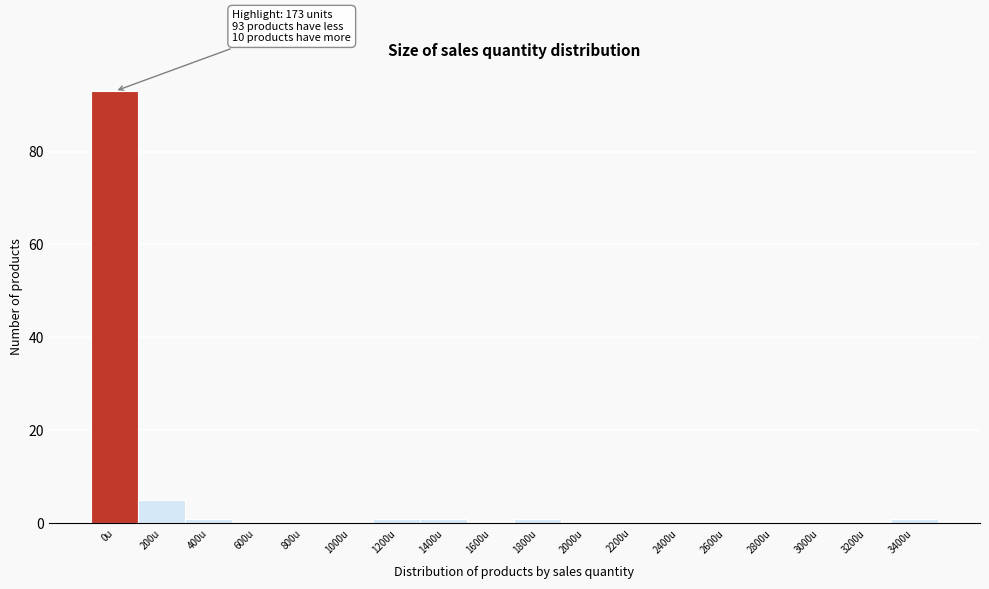

Reading left to right, extract all data points from this chart.

0u=93	200u=5	400u=1	600u=0	800u=0	1000u=0	1200u=1	1400u=1	1600u=0	1800u=1	2000u=0	2200u=0	2400u=0	2600u=0	2800u=0	3000u=0	3200u=0	3400u=1